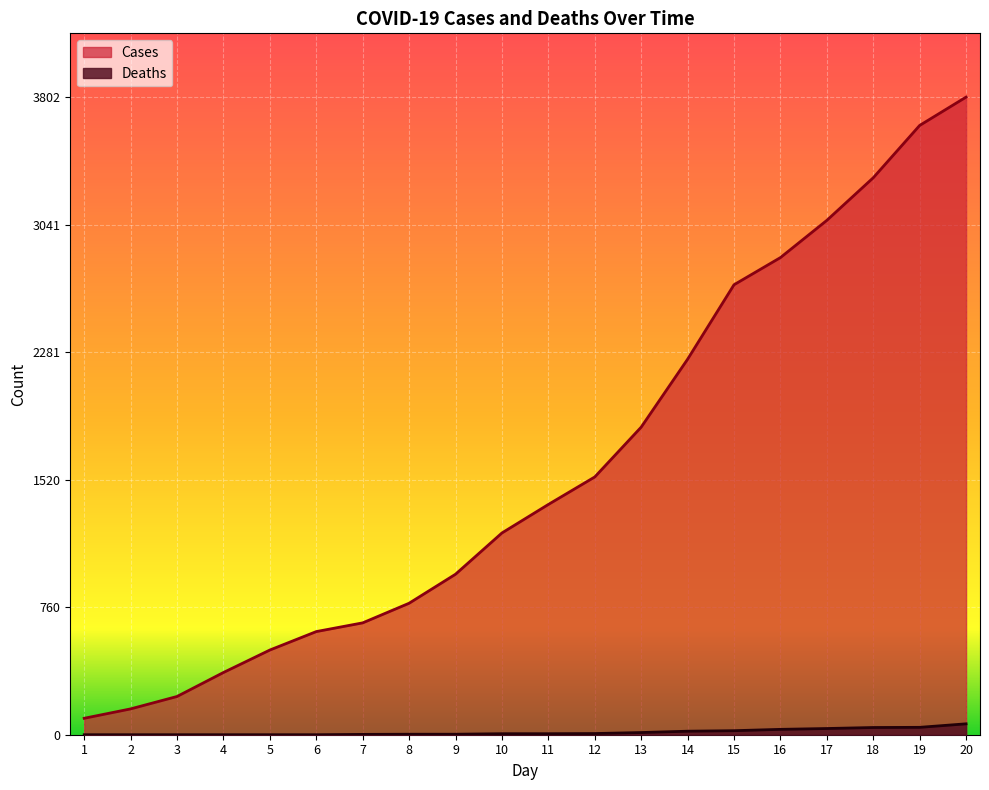

Is it true that Deaths equals 71 at 19?

False